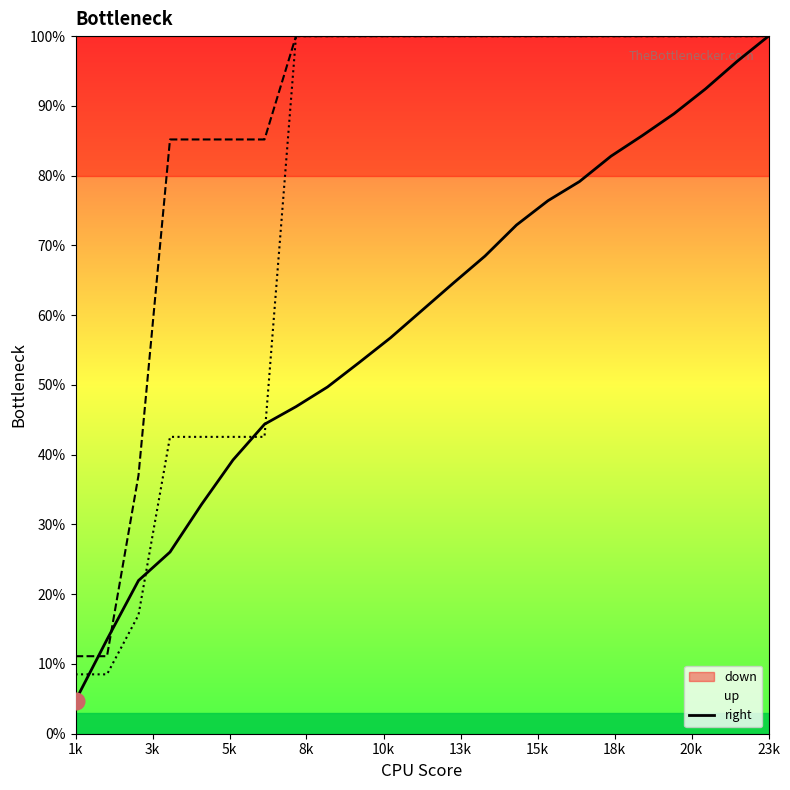

True or false: right line and up line intersect in this chart.

False